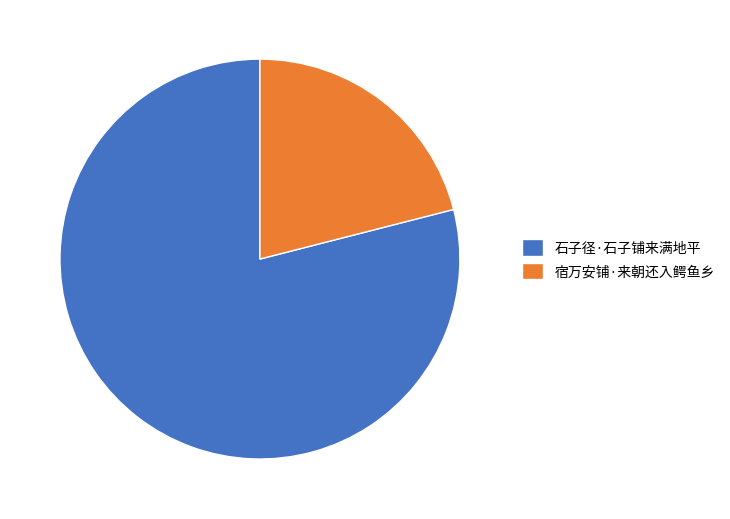

Which has a higher value, 石子径·石子铺来满地平 or 宿万安铺·来朝还入鳄鱼乡?

石子径·石子铺来满地平